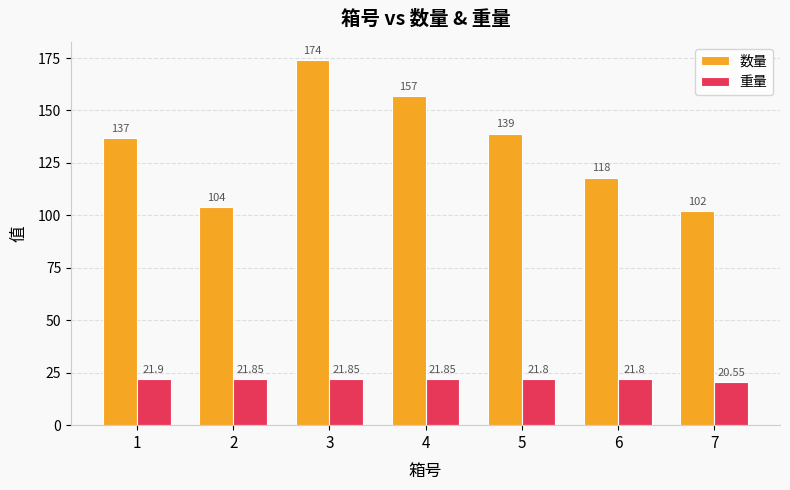

At how many categories does at least one series exceed 96?

7